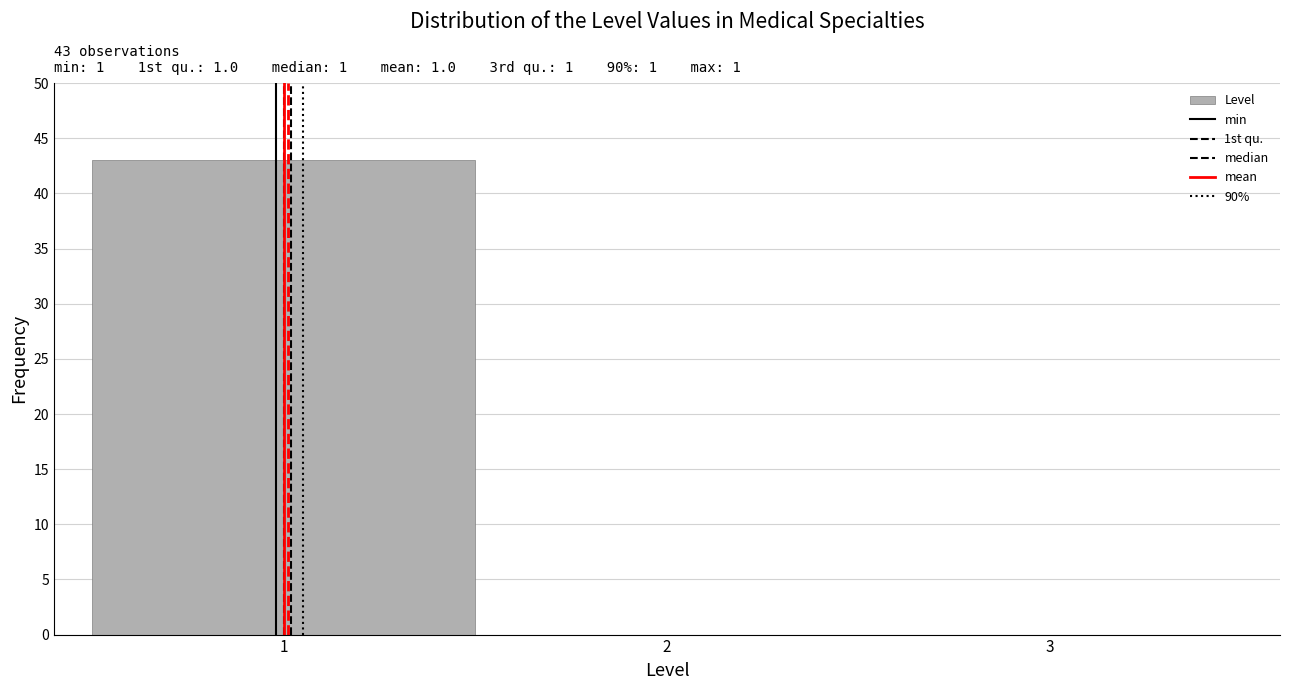

Which range on the x-axis has the tallest bar?

0.5 to 1.5